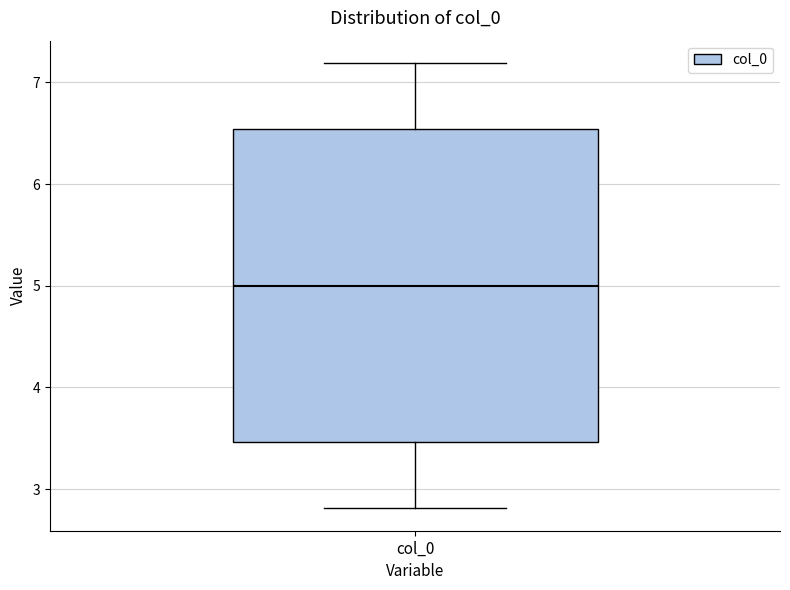

Transcribe this box plot: give where the median line is, the range the box spans, and where the two whiskers end, as read against the y-axis. The values are not printed on the chart, so give them approximately, as read against the axis.

median 5.0, box 3.5 to 6.5, whiskers 2.8 to 7.2